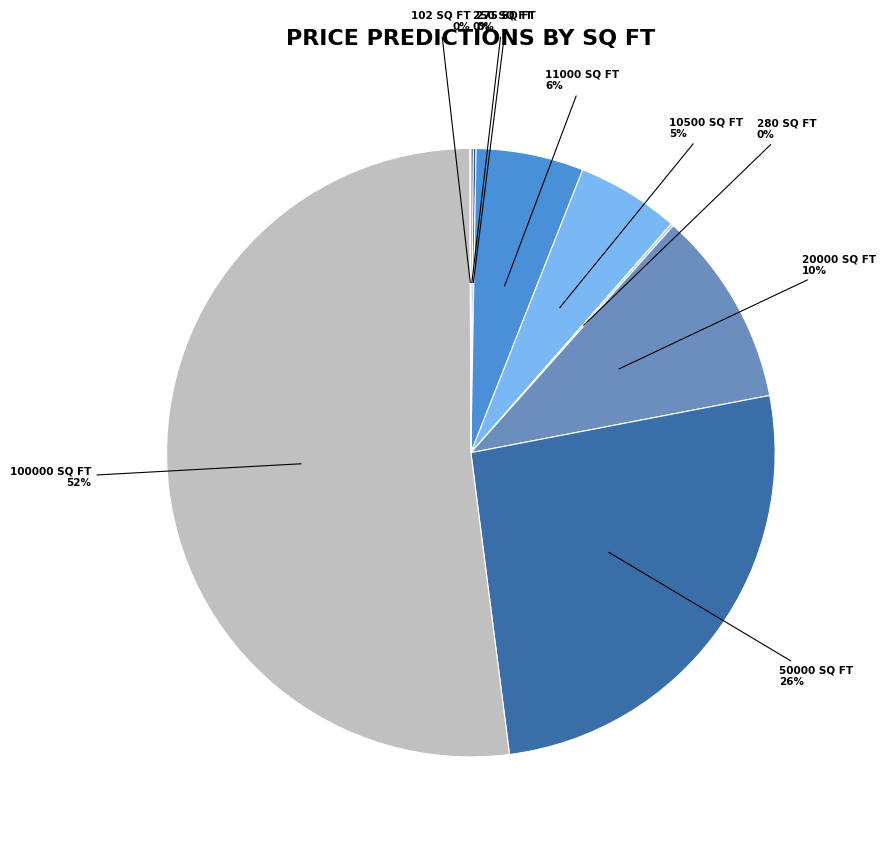

How many slices are in this pie chart?

9